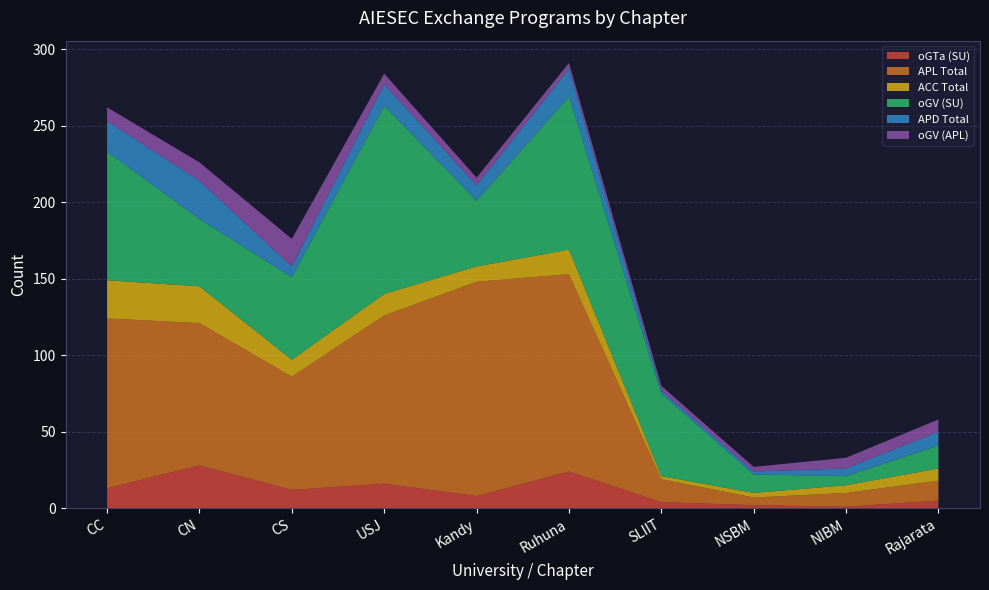

Reading left to right, what are all the values shown in this chart?

oGTa (SU): CC=13	CN=28	CS=12	USJ=16	Kandy=8	Ruhuna=24	SLIIT=4	NSBM=2	NIBM=1	Rajarata=5
APL Total: CC=111	CN=93	CS=74	USJ=110	Kandy=140	Ruhuna=129	SLIIT=15	NSBM=5	NIBM=9	Rajarata=13
ACC Total: CC=25	CN=24	CS=11	USJ=14	Kandy=10	Ruhuna=16	SLIIT=2	NSBM=3	NIBM=5	Rajarata=8
oGV (SU): CC=84	CN=44	CS=54	USJ=123	Kandy=43	Ruhuna=100	SLIIT=54	NSBM=12	NIBM=6	Rajarata=15
APD Total: CC=20	CN=25	CS=7	USJ=14	Kandy=10	Ruhuna=18	SLIIT=2	NSBM=2	NIBM=5	Rajarata=9
oGV (APL): CC=9	CN=12	CS=18	USJ=7	Kandy=5	Ruhuna=4	SLIIT=3	NSBM=3	NIBM=7	Rajarata=8